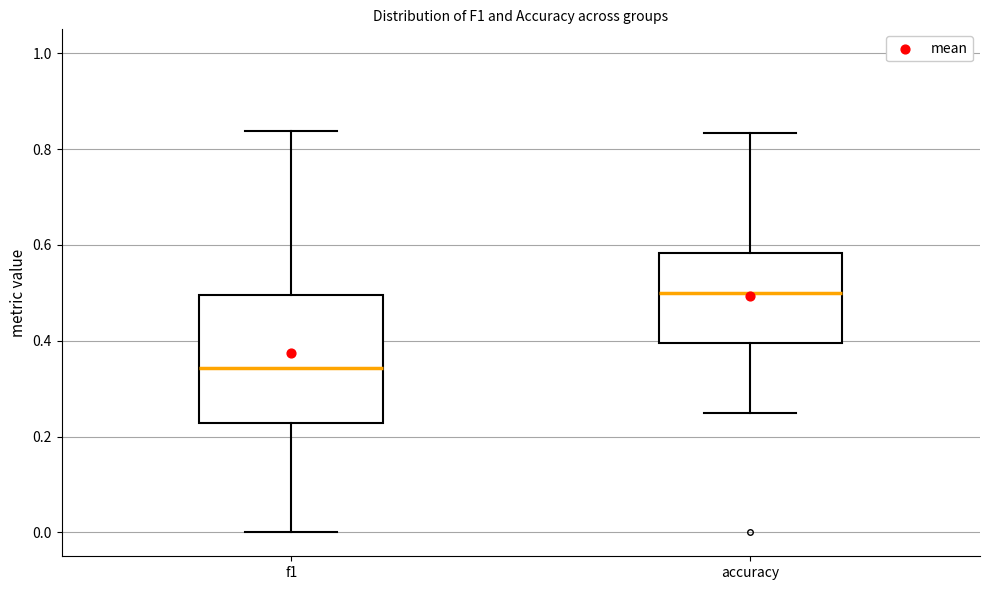

Reading left to right, transcribe this box plot: for each box, give where its median line is, the range the box spans, and where its two whiskers end, as read against the y-axis. The values are not printed on the chart, so give them approximately, as read against the axis.

f1: median 0.34, box 0.22 to 0.50, whiskers 0.00 to 0.84
accuracy: median 0.50, box 0.40 to 0.58, whiskers 0.26 to 0.84